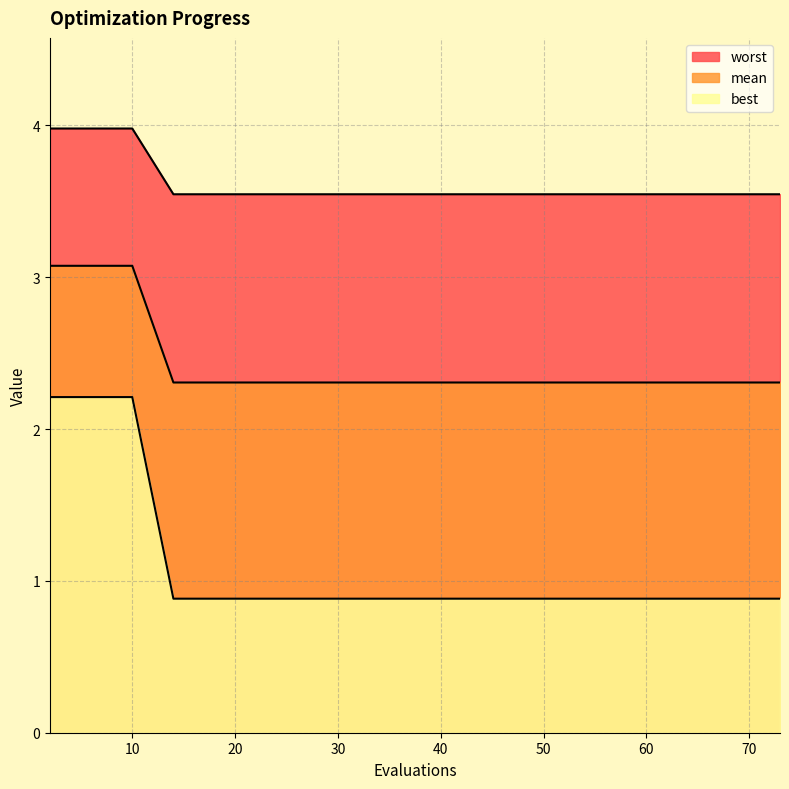

What is the difference between the highest and lowest values at 2?

1.8